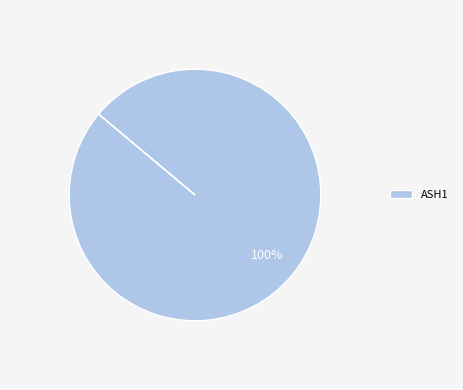

The ASH1 slice represents 100% of the pie. True or false?

True